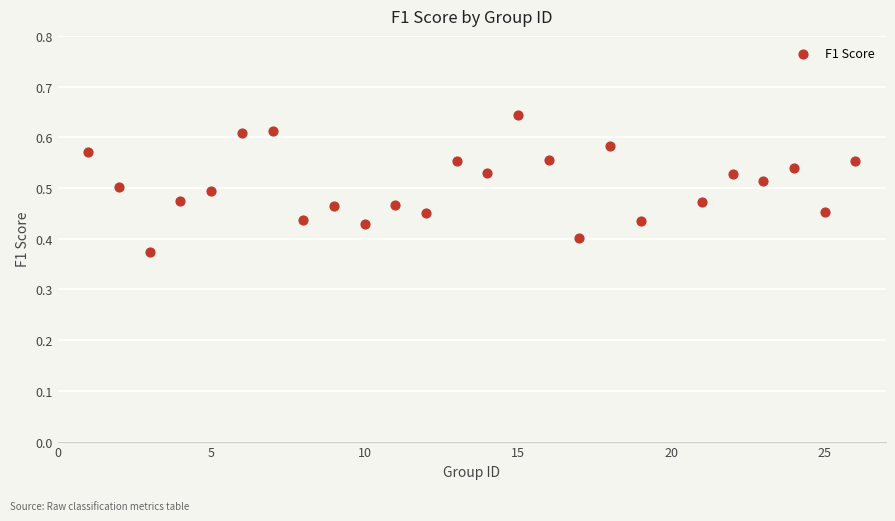

What is the range of X values (max minus min)?

25.0